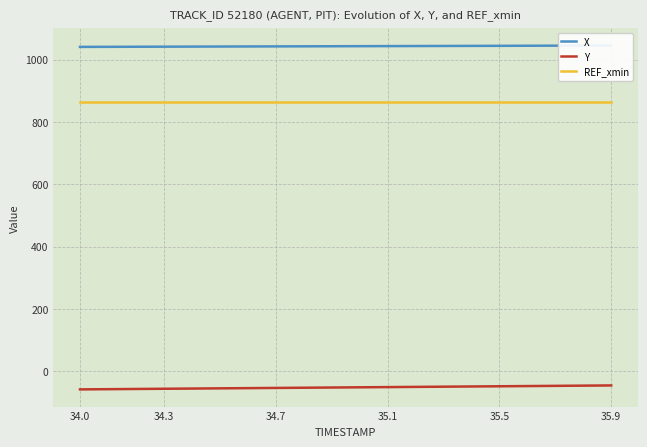

What is the sum of all REF_xmin values?

17291.0